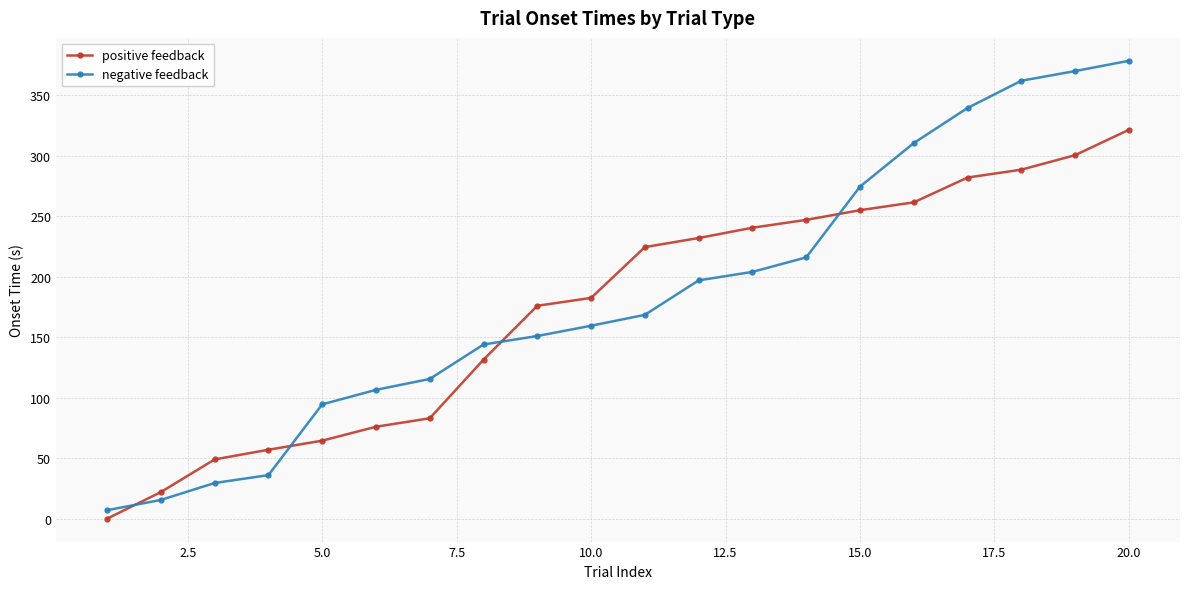

How many times do positive feedback and negative feedback cross each other?

4